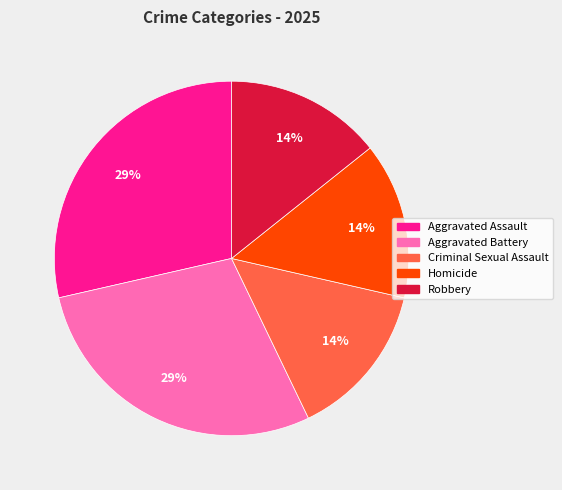

Count the number of slices in the pie.

5